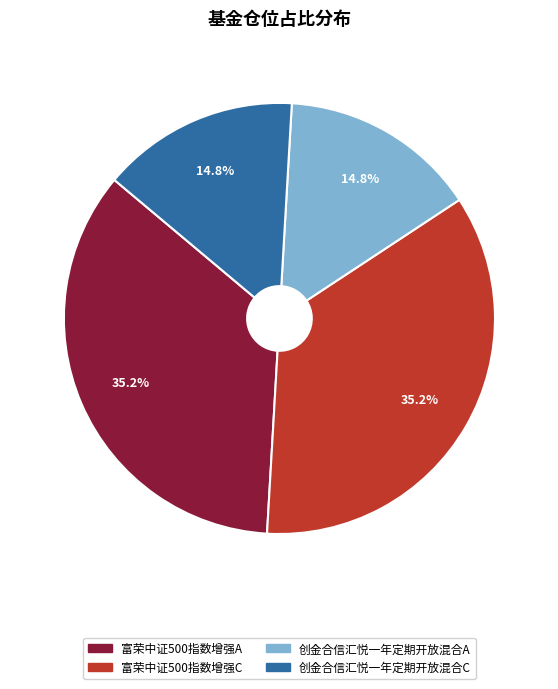

Combined, do 创金合信汇悦一年定期开放混合C and 创金合信汇悦一年定期开放混合A account for over 50%?

No